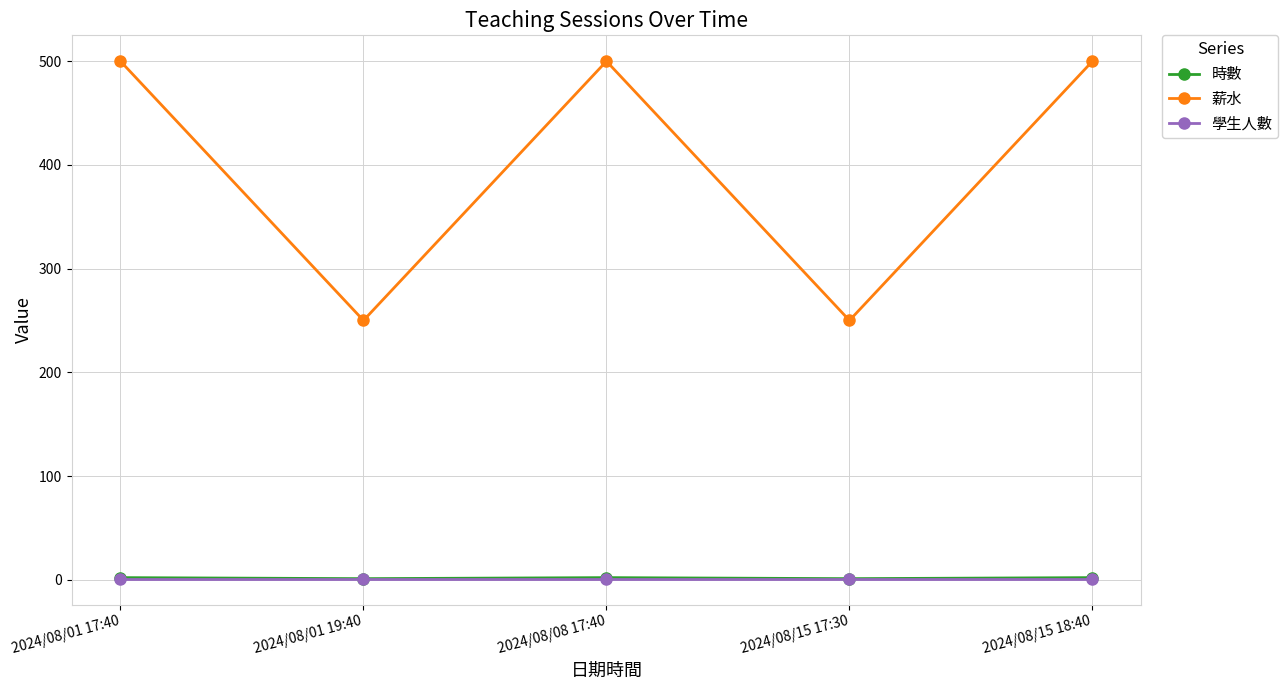

What is the average value of the 時數 series?

2